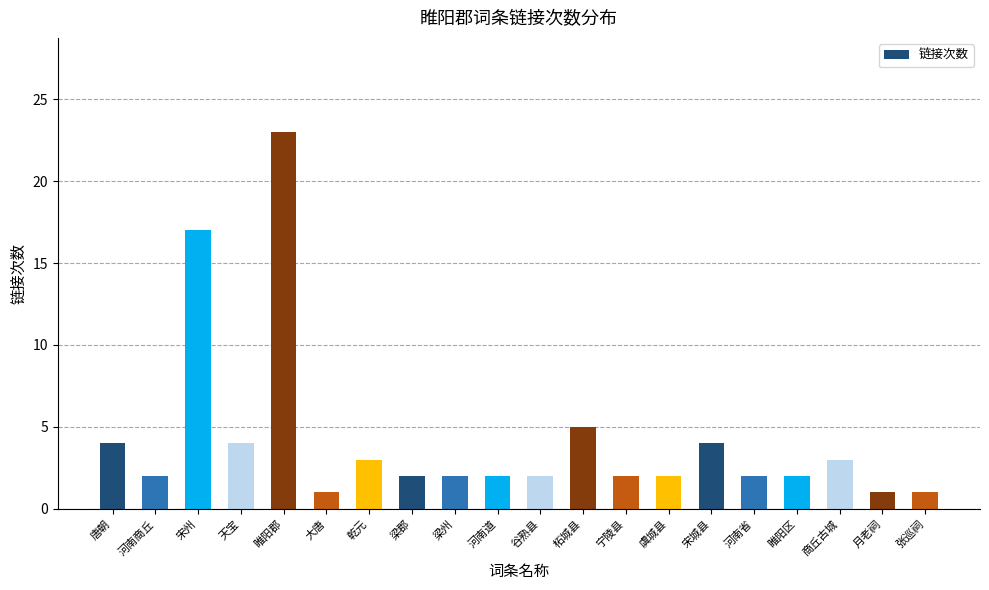

Is it true that the value at 宋州 is 17?

True